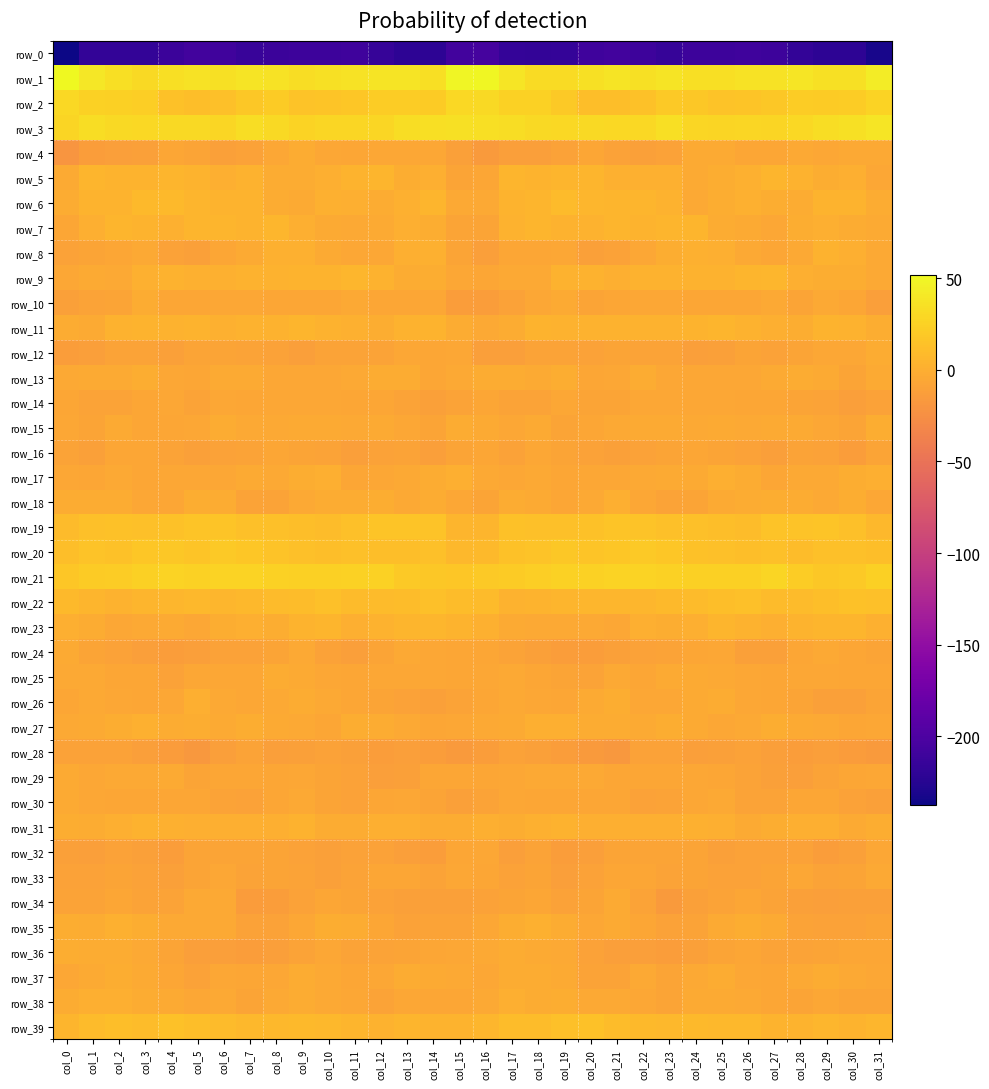

The row_27 series shows 1.9 at col_3. True or false?

False